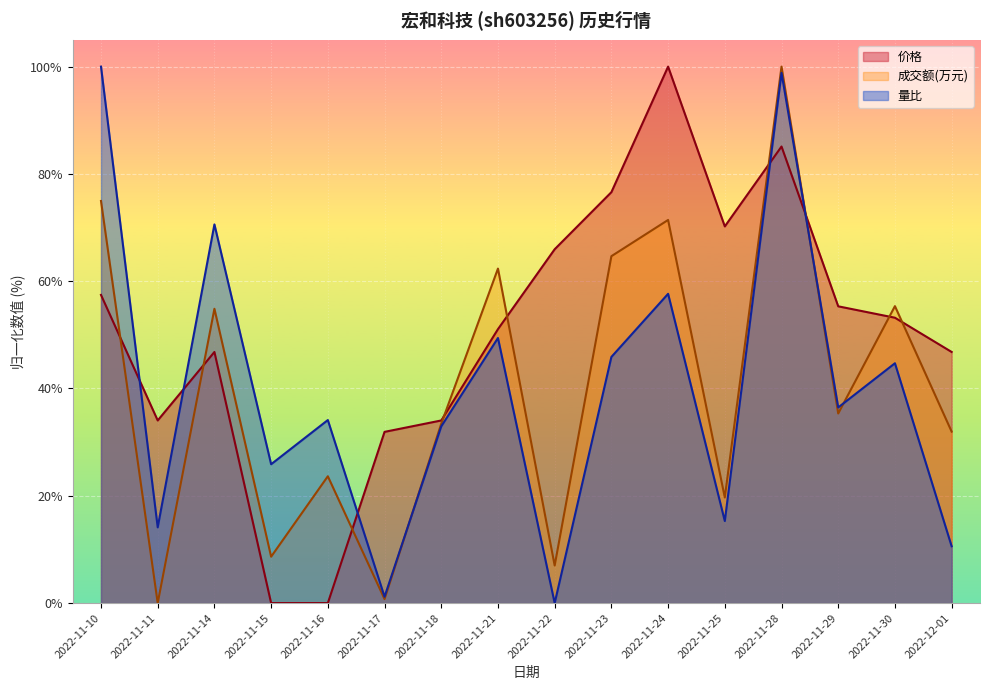

Which has a higher value, 2022-11-22 or 2022-11-28?

2022-11-28